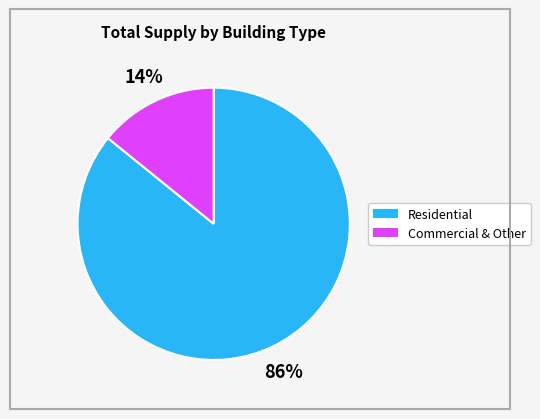

To the nearest percent, what is the difference between the largest and smallest slice percentages?

72%